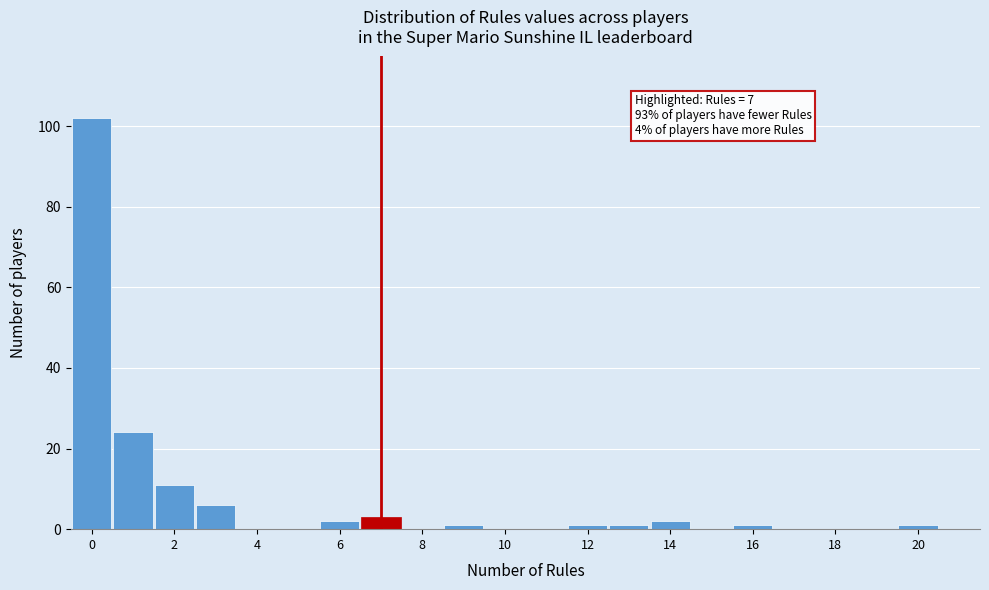

Over which range of the x-axis is the bar tallest?

-0.5 to 0.5